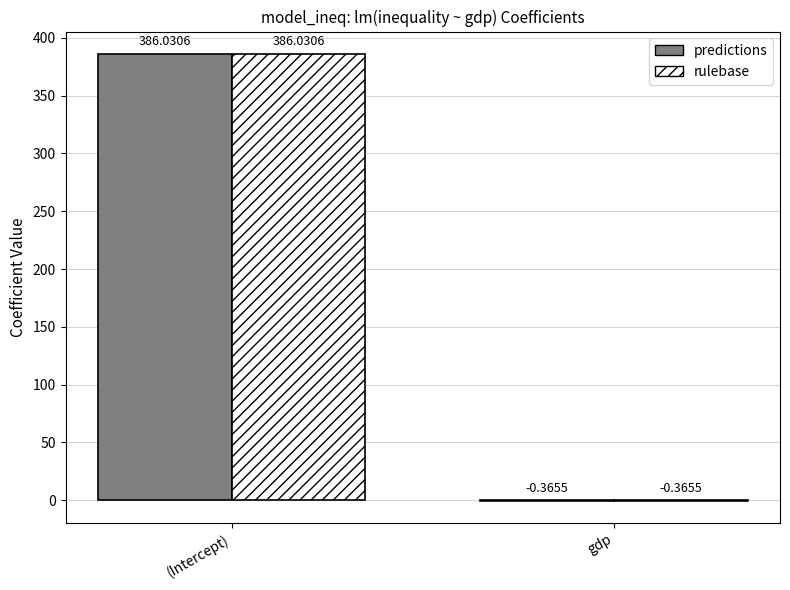

At which label does predictions first exceed 386?

(Intercept)